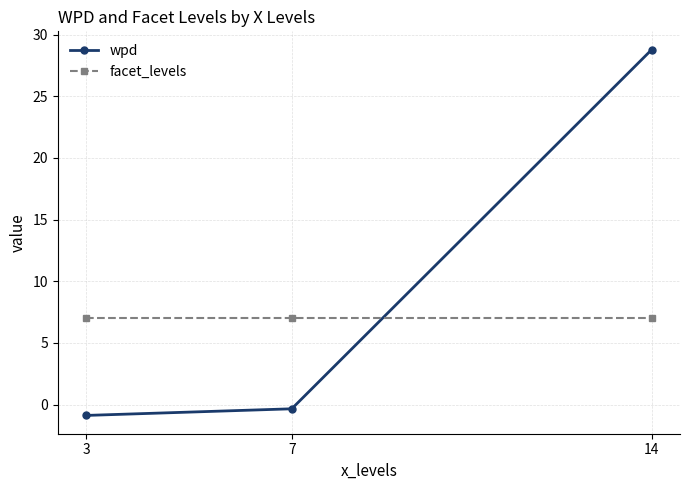

List the series in order of their overall mean, lowest first.

facet_levels, wpd